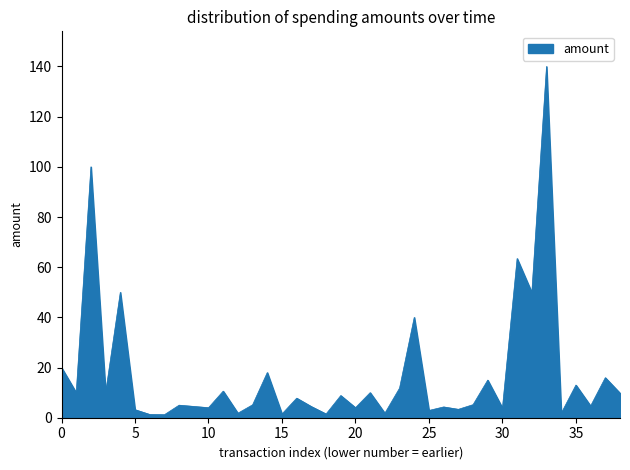

What is the maximum value shown in the chart?

140.0